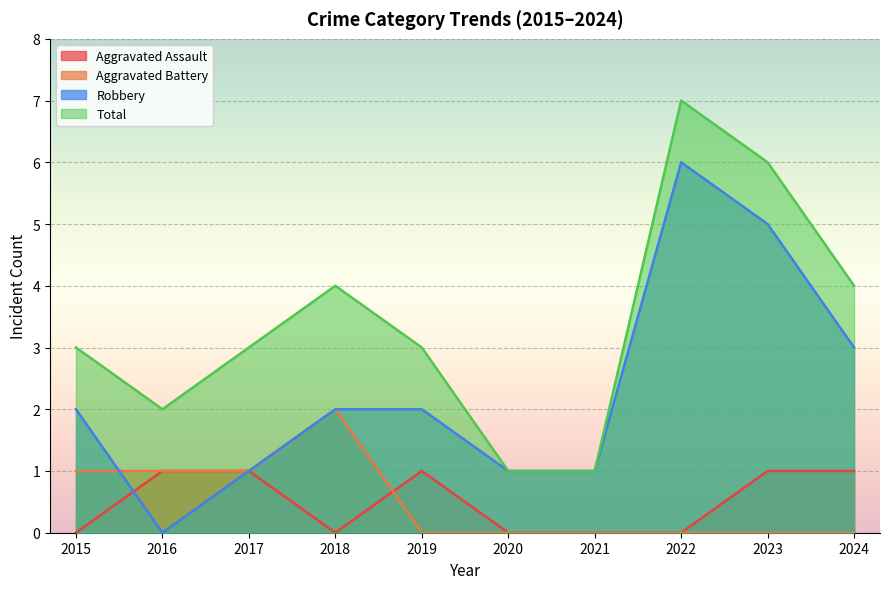

Which series ends up on top after the final intersection of Robbery and Aggravated Battery?

Aggravated Battery